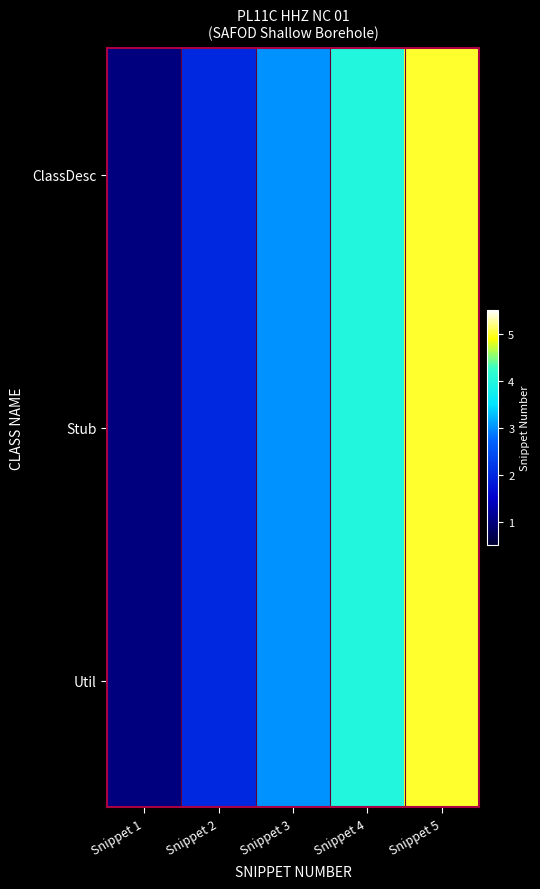

Reading right to left, what are all the values shown in this chart?

ClassDesc: Snippet 5=5	Snippet 4=4	Snippet 3=3	Snippet 2=2	Snippet 1=1
Stub: Snippet 5=5	Snippet 4=4	Snippet 3=3	Snippet 2=2	Snippet 1=1
Util: Snippet 5=5	Snippet 4=4	Snippet 3=3	Snippet 2=2	Snippet 1=1